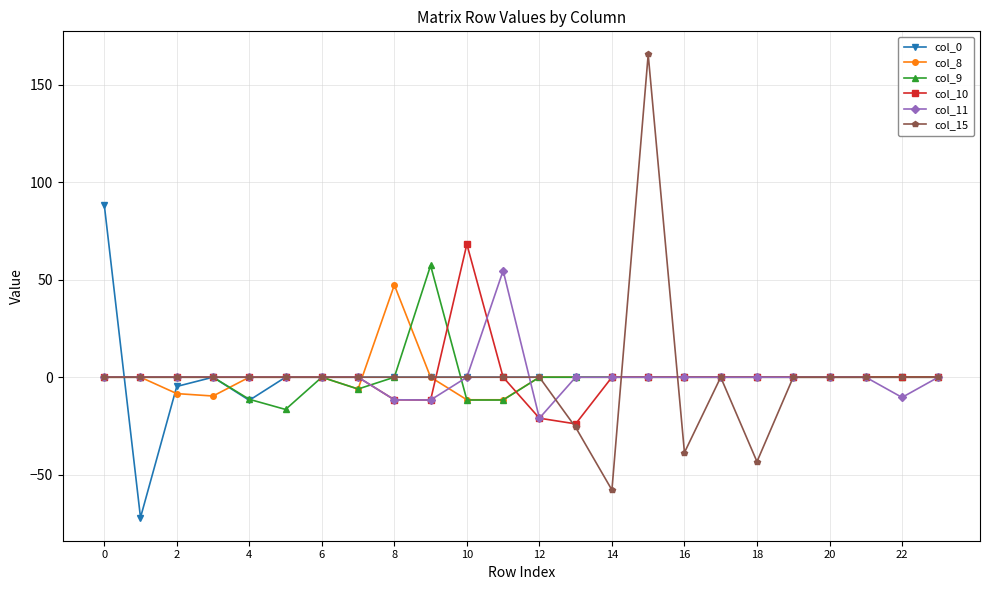

Which series has the widest spread of values?

col_15